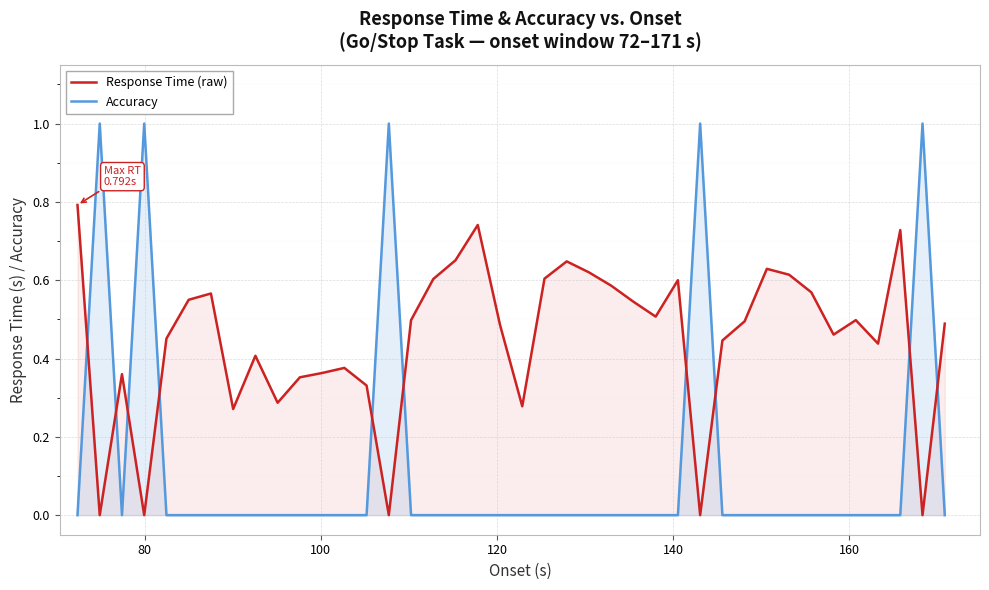

Which series has the widest spread of values?

Accuracy